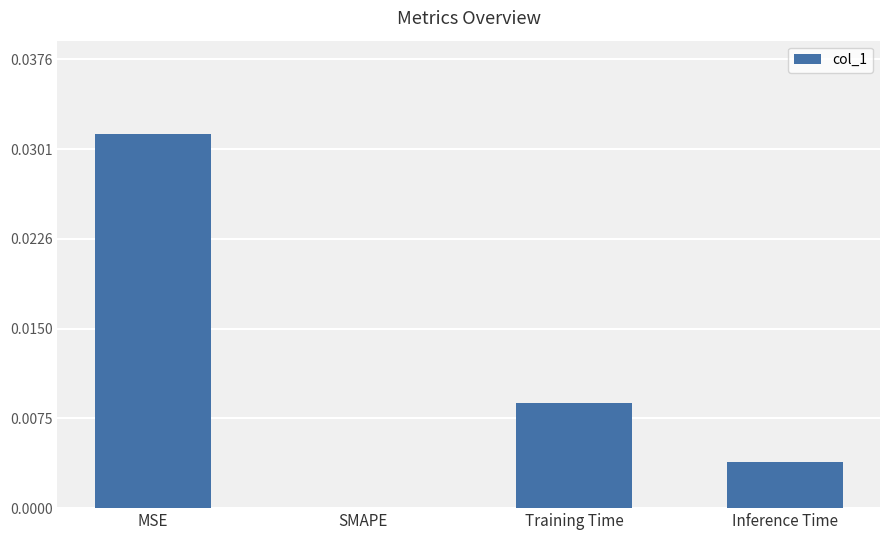

The value at MSE is 0.0. True or false?

True